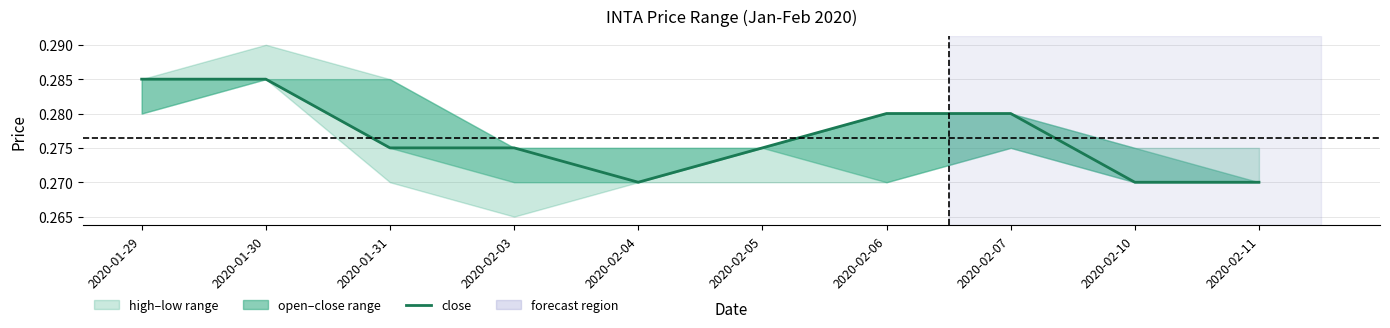

How many lines are shown in the chart?

1